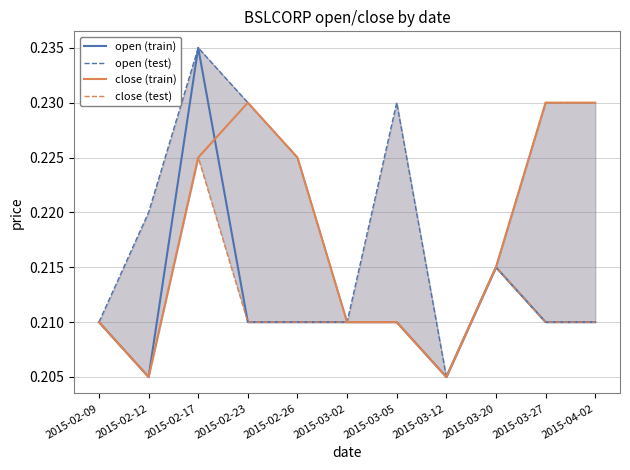

Reading left to right, extract all data points from this chart.

open (train): 2015-02-09=0.2	2015-02-12=0.2	2015-02-17=0.2	2015-02-23=0.2	2015-02-26=0.2	2015-03-02=0.2	2015-03-05=0.2	2015-03-12=0.2	2015-03-20=0.2	2015-03-27=0.2	2015-04-02=0.2
open (test): 2015-02-09=0.2	2015-02-12=0.2	2015-02-17=0.2	2015-02-23=0.2	2015-02-26=0.2	2015-03-02=0.2	2015-03-05=0.2	2015-03-12=0.2	2015-03-20=0.2	2015-03-27=0.2	2015-04-02=0.2
close (train): 2015-02-09=0.2	2015-02-12=0.2	2015-02-17=0.2	2015-02-23=0.2	2015-02-26=0.2	2015-03-02=0.2	2015-03-05=0.2	2015-03-12=0.2	2015-03-20=0.2	2015-03-27=0.2	2015-04-02=0.2
close (test): 2015-02-09=0.2	2015-02-12=0.2	2015-02-17=0.2	2015-02-23=0.2	2015-02-26=0.2	2015-03-02=0.2	2015-03-05=0.2	2015-03-12=0.2	2015-03-20=0.2	2015-03-27=0.2	2015-04-02=0.2